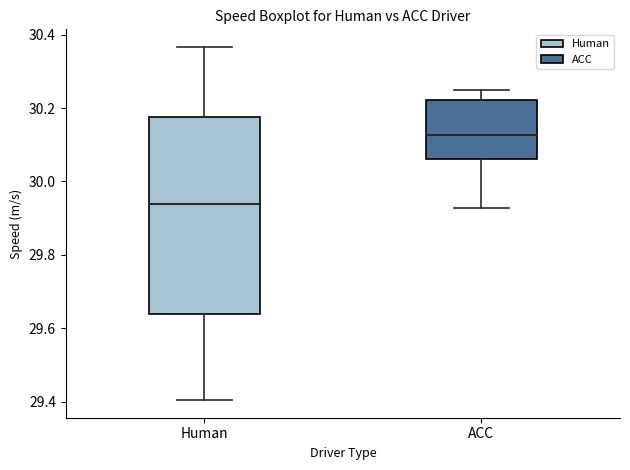

Comparing the boxes themselves (not the whiskers), which one is the tallest?

Human